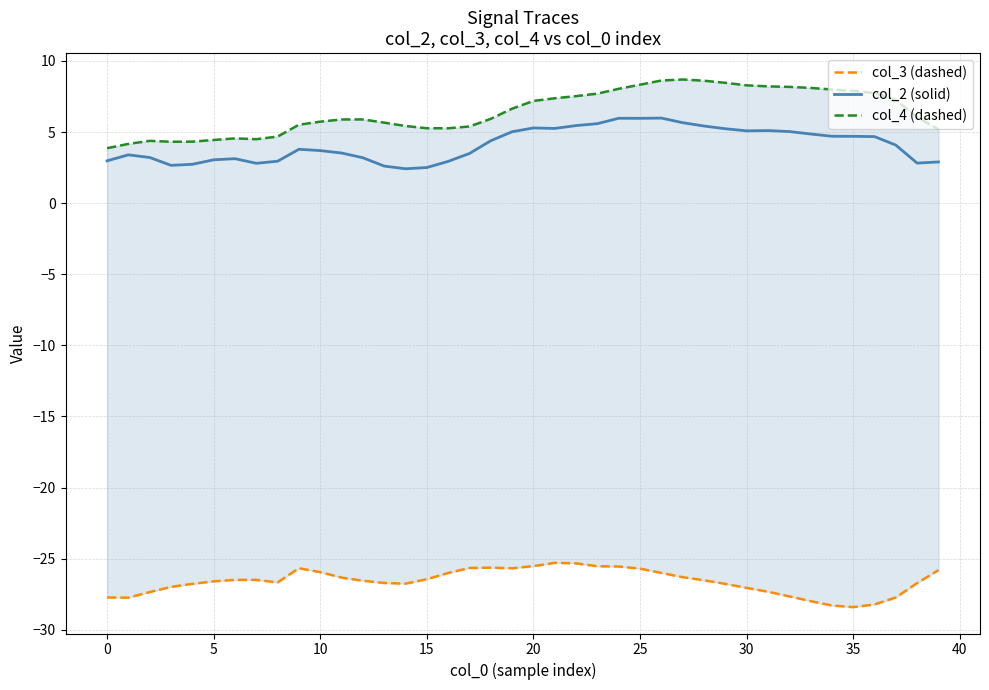

True or false: col_2 (solid) has a value of 1.7 at 10.

False